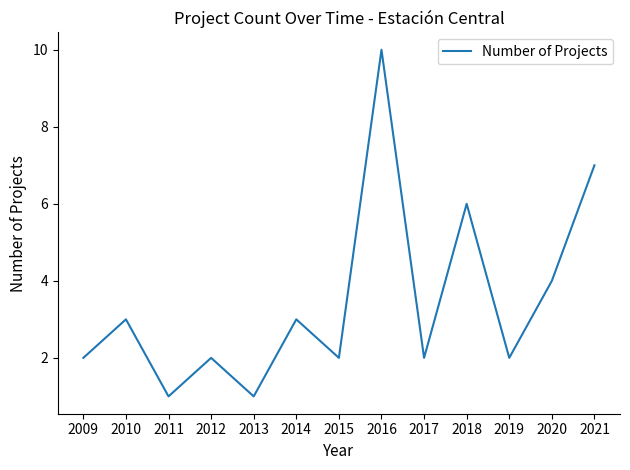

Is it true that the value at 2013 is 0?

False